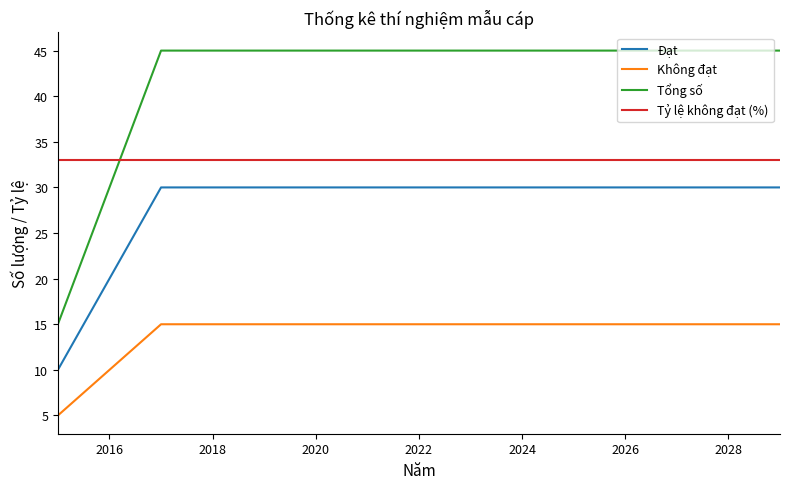

What is the lowest value of the Không đạt series?

5